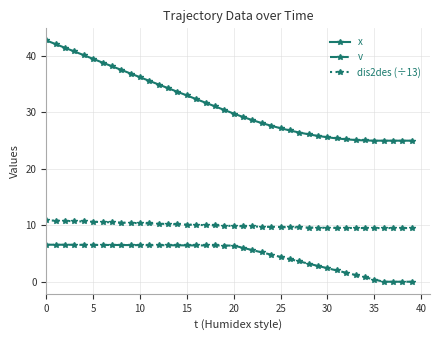

Rank the series by their maximum value, from lowest to highest.

v, dis2des (÷13), x